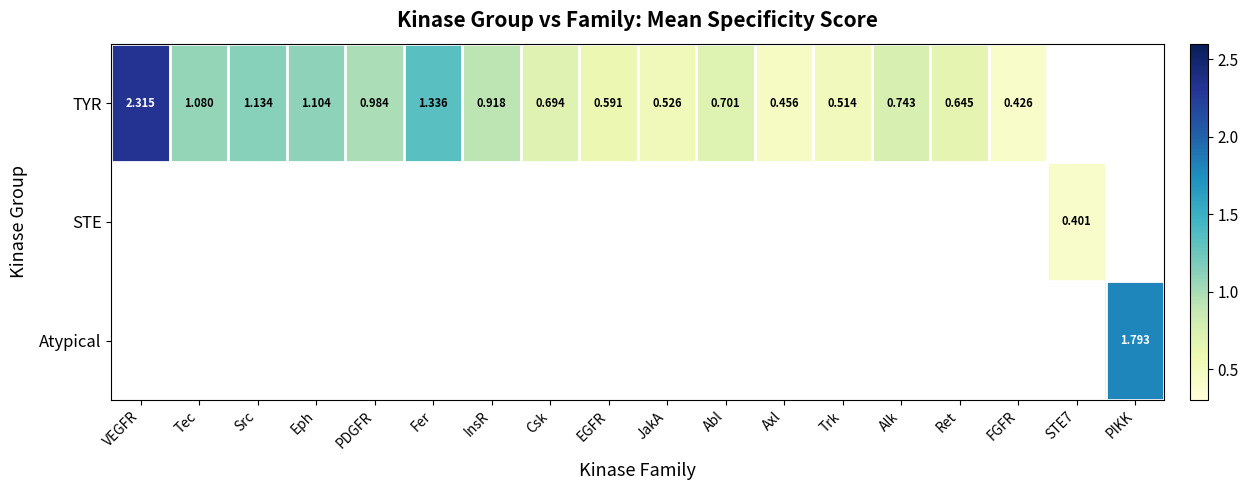

How many positive values does the Atypical series have?

1